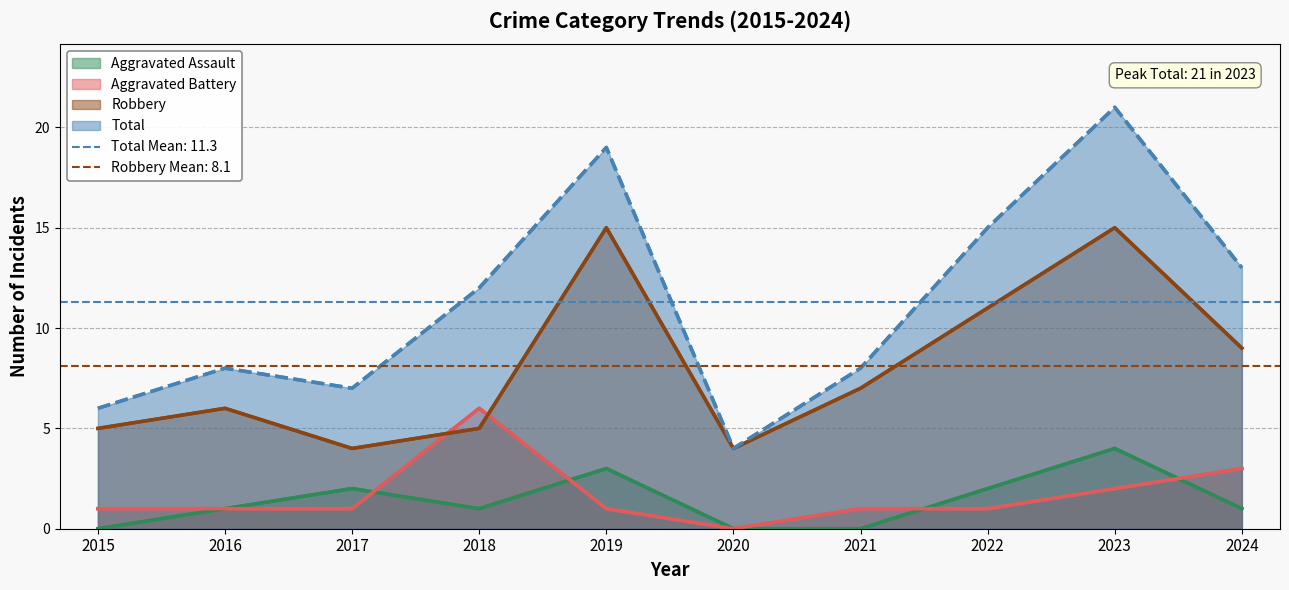

What are all the series names shown in the legend?

Aggravated Assault, Aggravated Battery, Robbery, Total